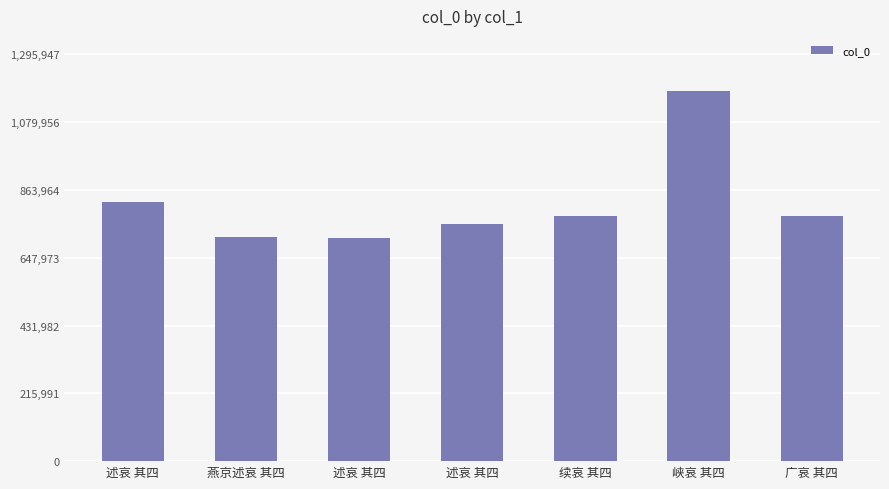

At which label does the data first exceed 781490?

述哀 其四